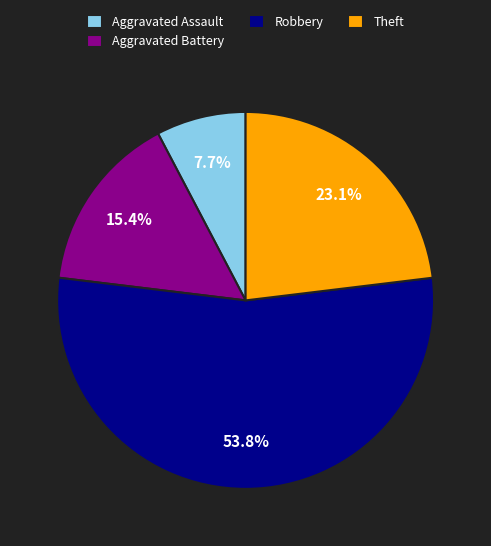

What percentage is the Theft slice, to the nearest percent?

23%